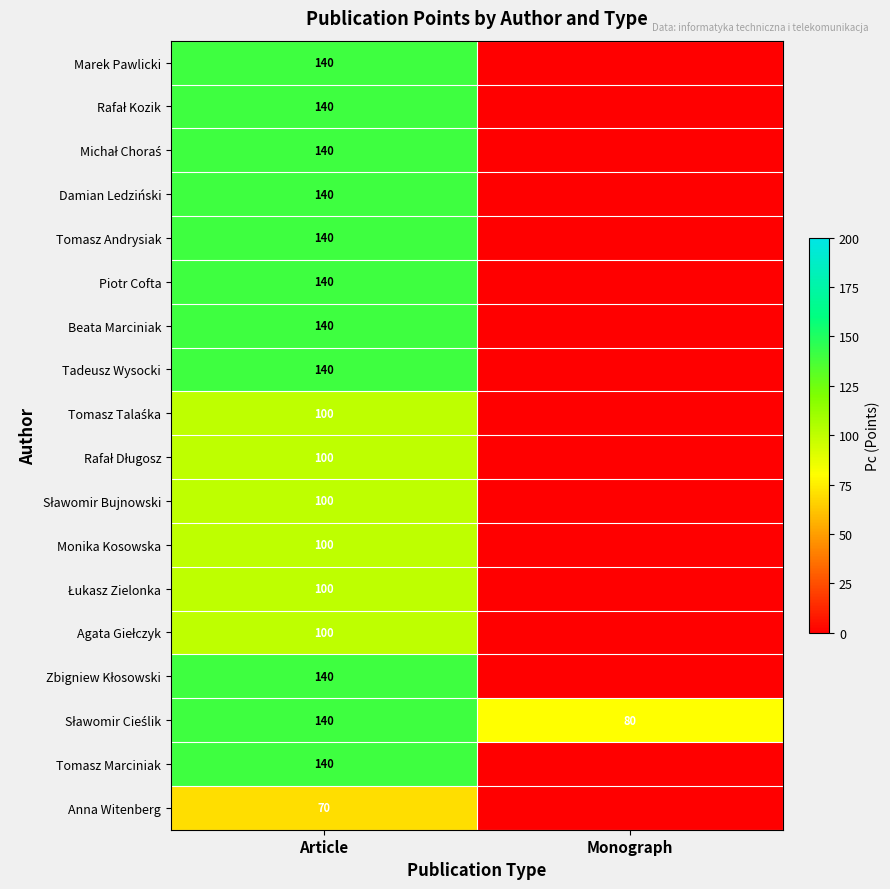

True or false: Marek Pawlicki has a value of 195 at Article.

False